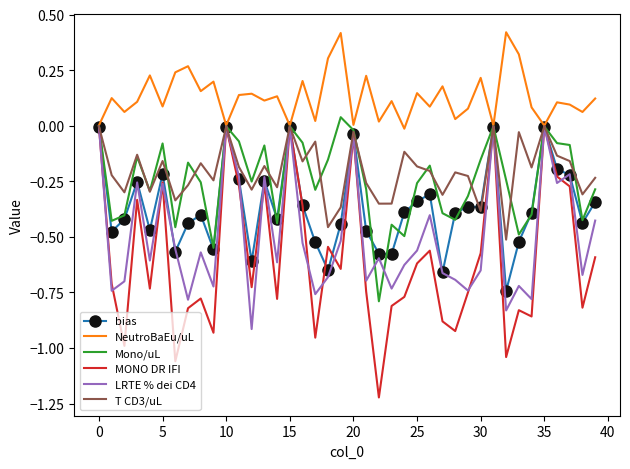

What are all the series names shown in the legend?

bias, NeutroBaEu/uL, Mono/uL, MONO DR IFI, LRTE % dei CD4, T CD3/uL